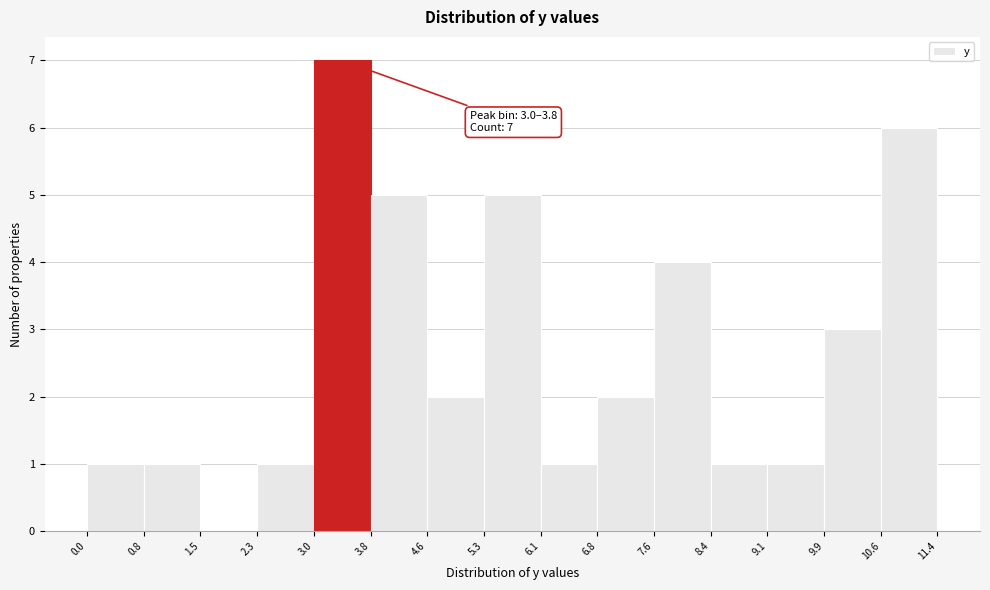

Which range on the x-axis has the tallest bar?

3.0 to 3.8